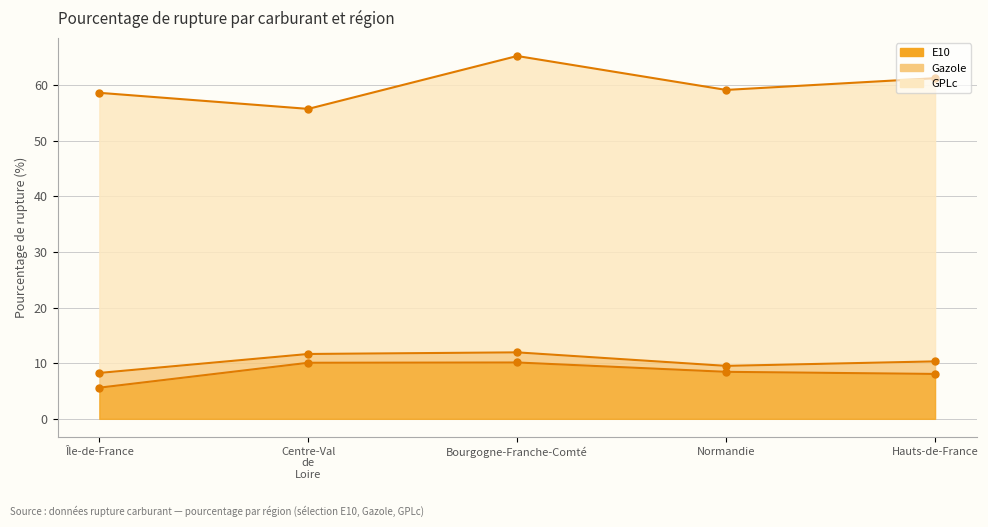

In Gazole, how many points are lower than both neighbors (excluding endpoints)?

2